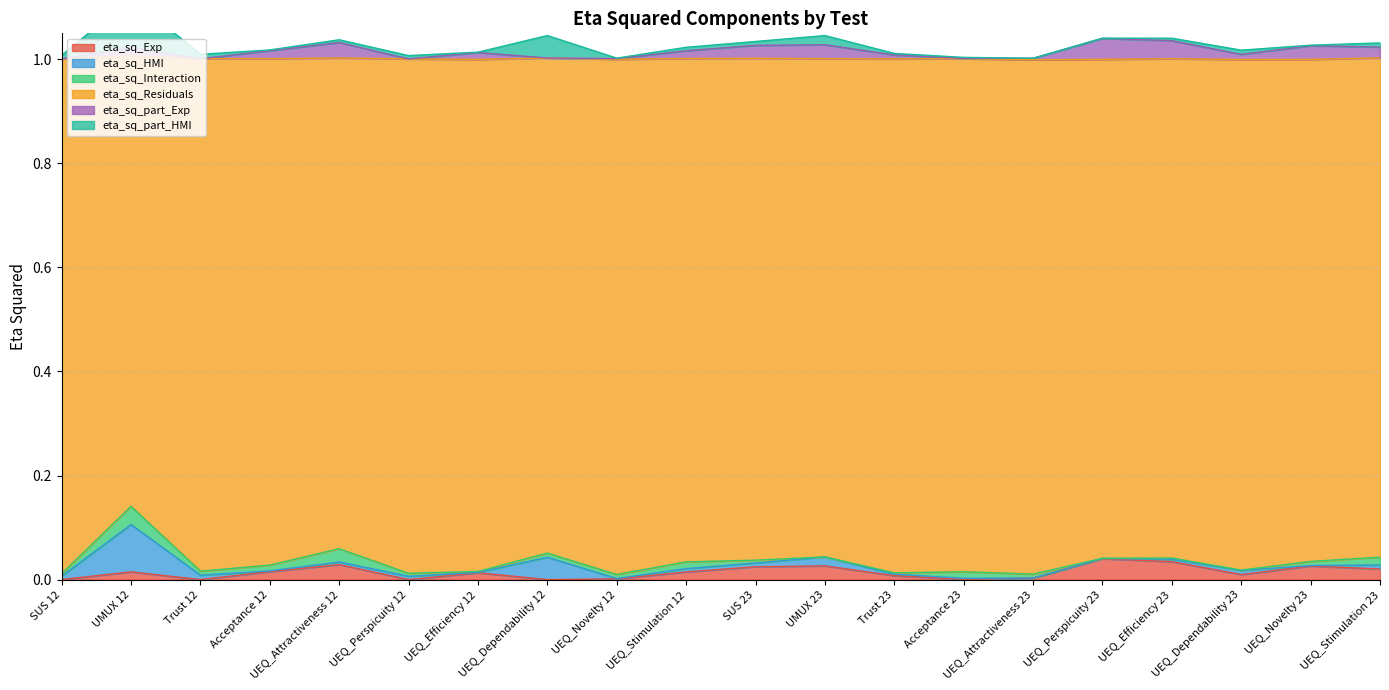

What value does the eta_sq_part_Exp series have at UEQ_Perspicuity 12?

1.0